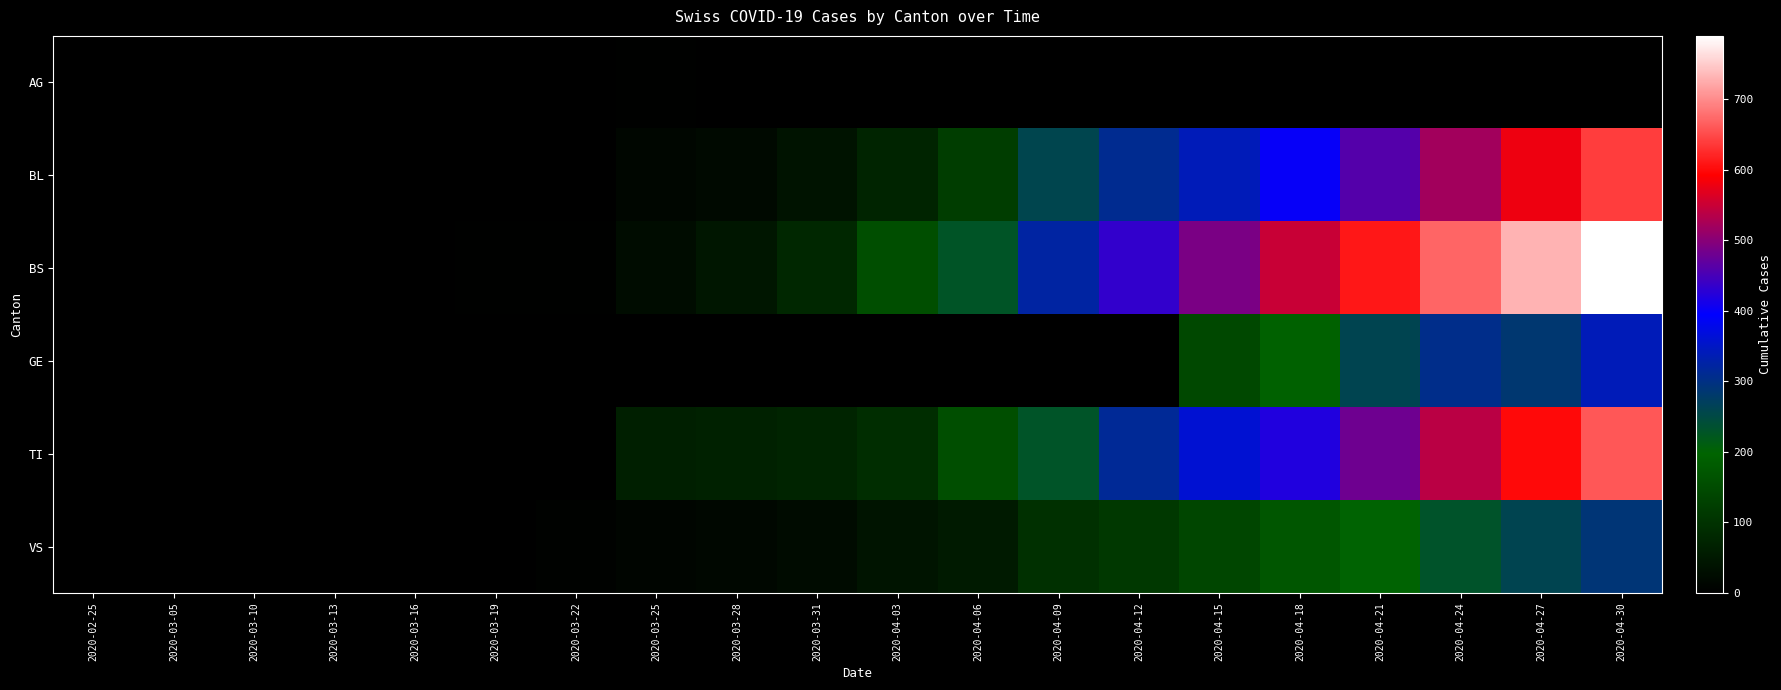

List the series in order of their peak value, highest first.

BS, TI, BL, GE, VS, AG